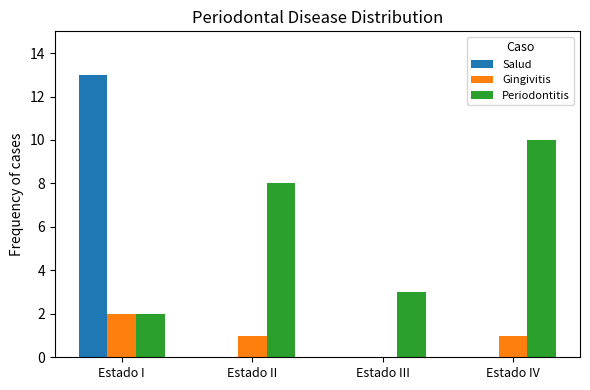

Reading left to right, extract all data points from this chart.

Salud: 13	0	0	0
Gingivitis: 2	1	0	1
Periodontitis: 2	8	3	10